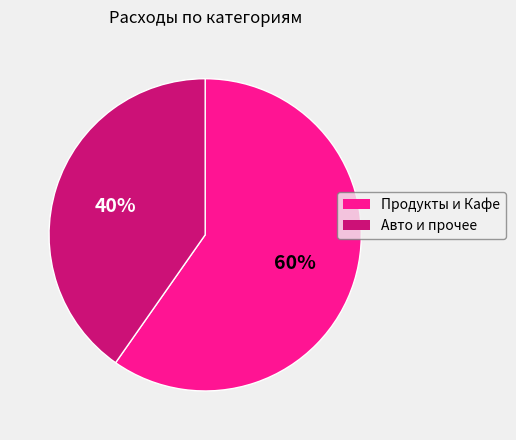

To the nearest percent, what is the average slice percentage?

50%